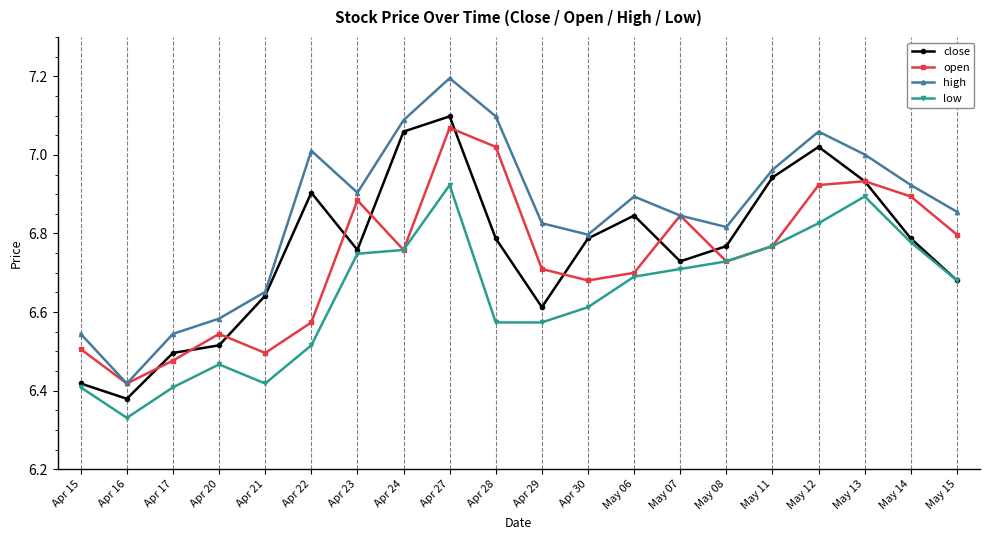

True or false: high and close intersect in this chart.

False